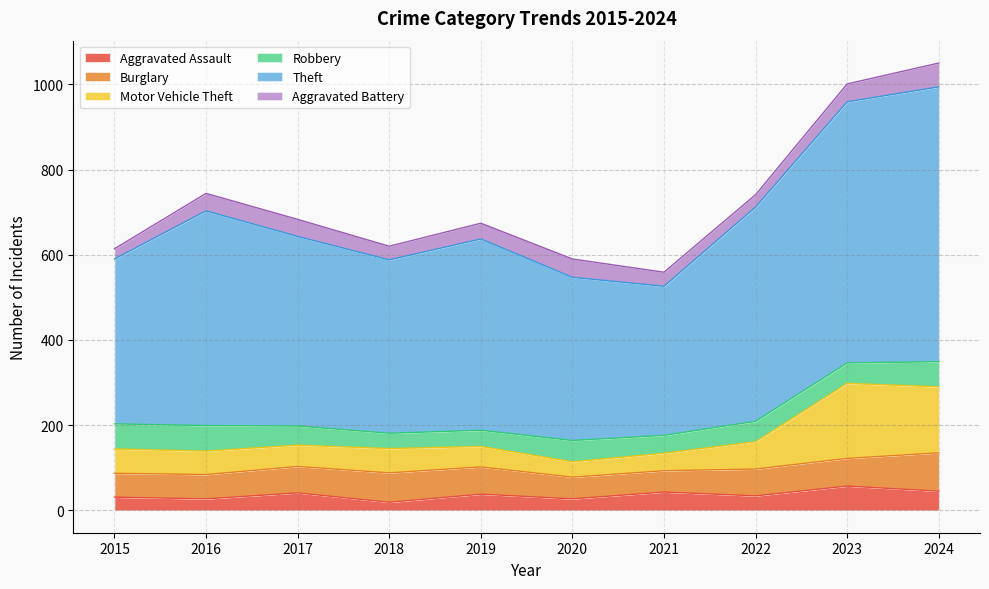

Which series has the widest spread of values?

Theft